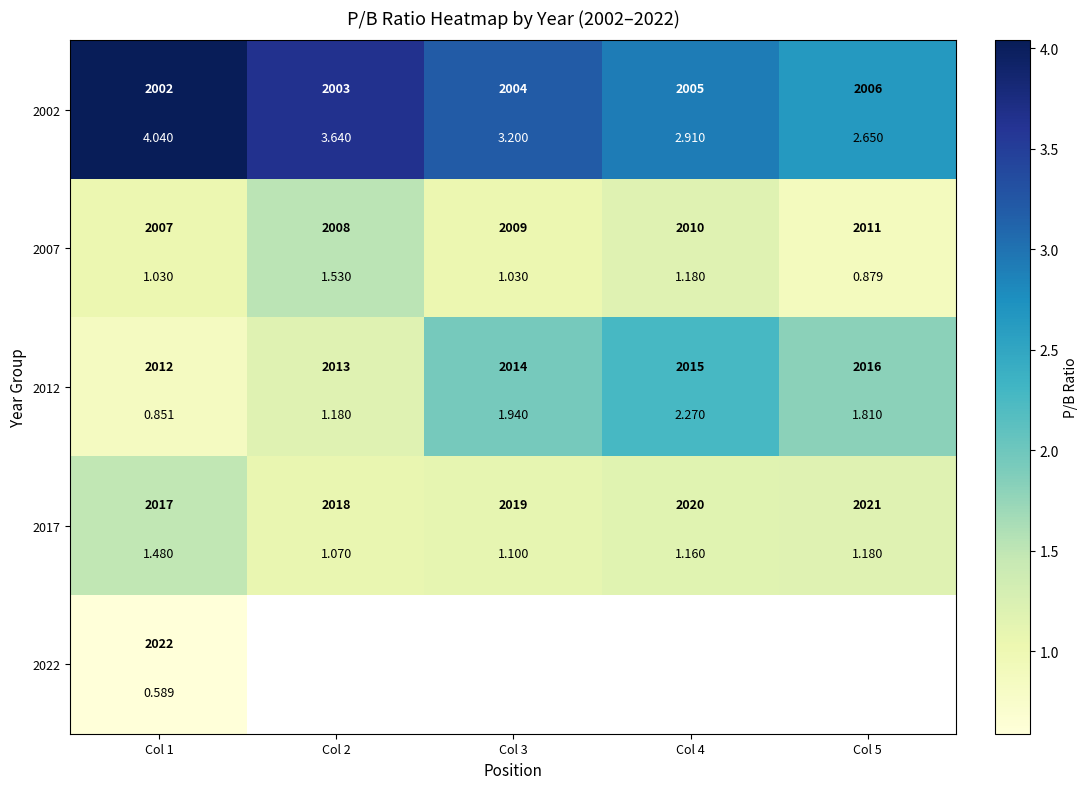

What is the difference between the maximum and minimum values in the 2002 series?

1.4